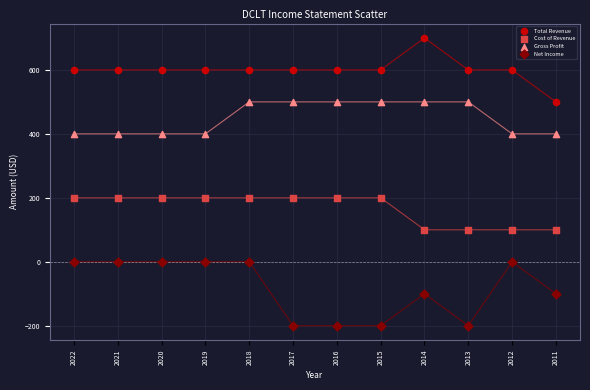

What are all the series names shown in the legend?

Total Revenue, Cost of Revenue, Gross Profit, Net Income